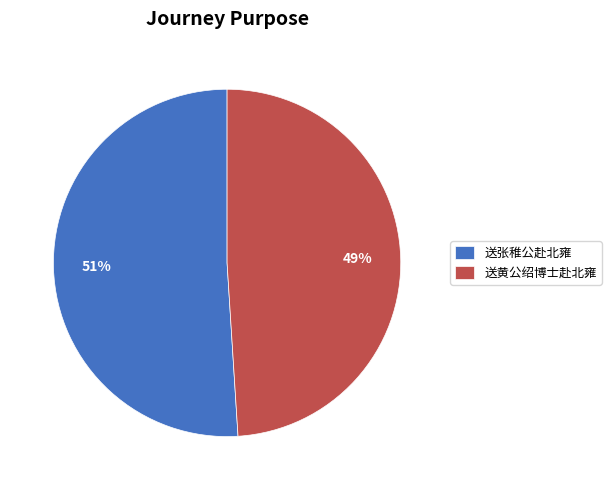

Which category has the biggest portion of the pie?

送张稚公赴北雍